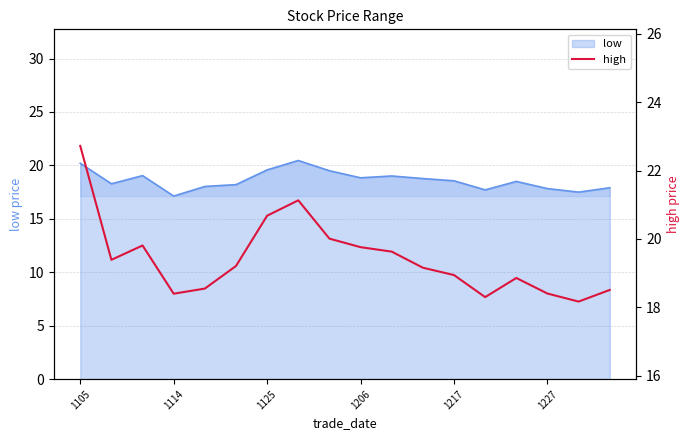

What is the minimum value for low?

17.1